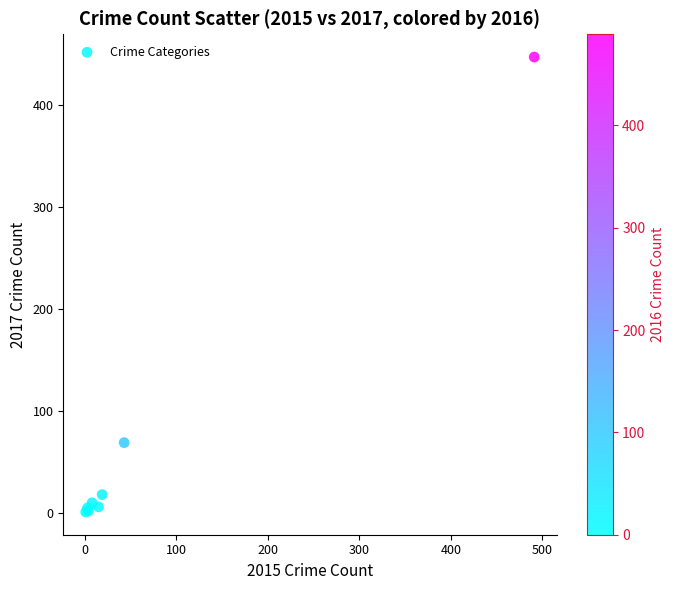

What Y value in the scatter plot is closest to 224?

69